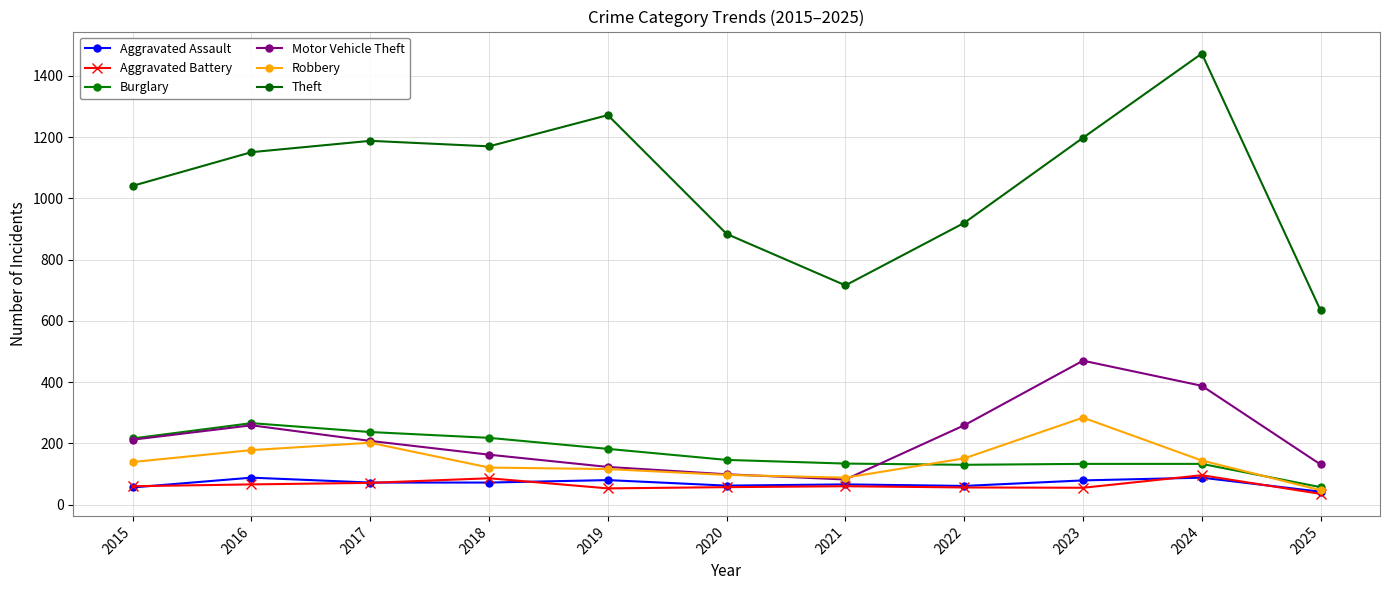

True or false: Burglary and Aggravated Assault intersect in this chart.

False